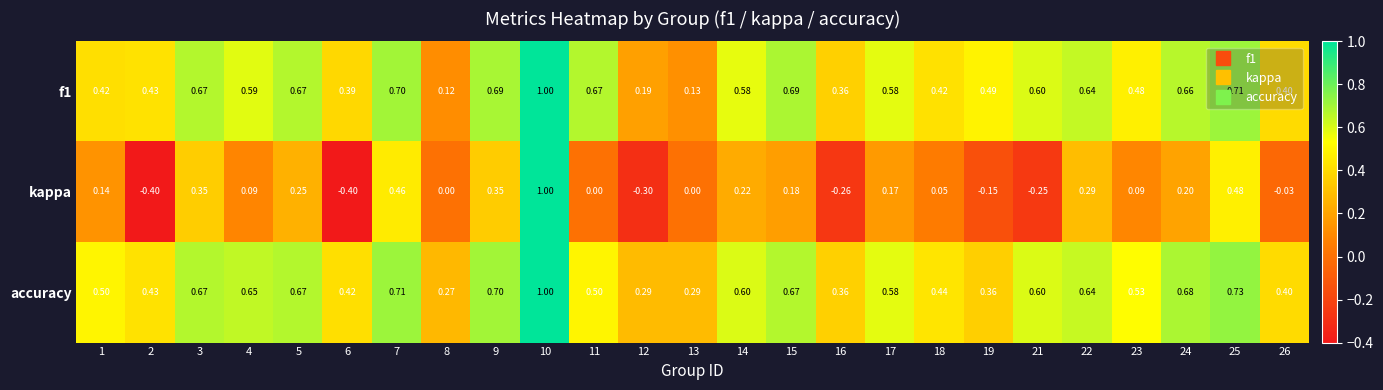

What is the minimum value shown in the chart?

-0.4